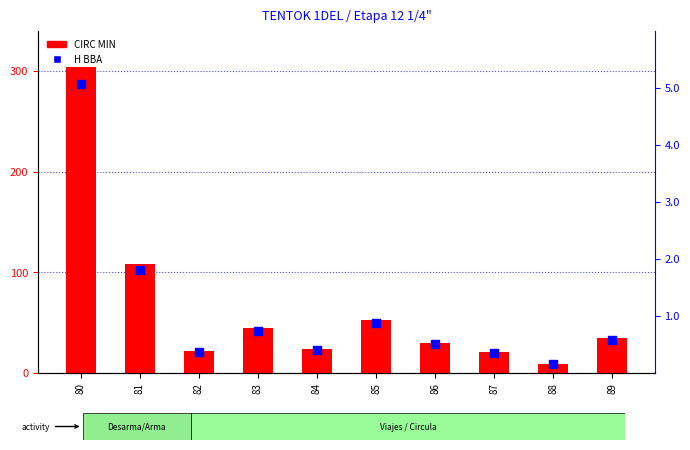

Is the value of CIRC MIN at 83 greater than the value of H BBA at 89?

Yes